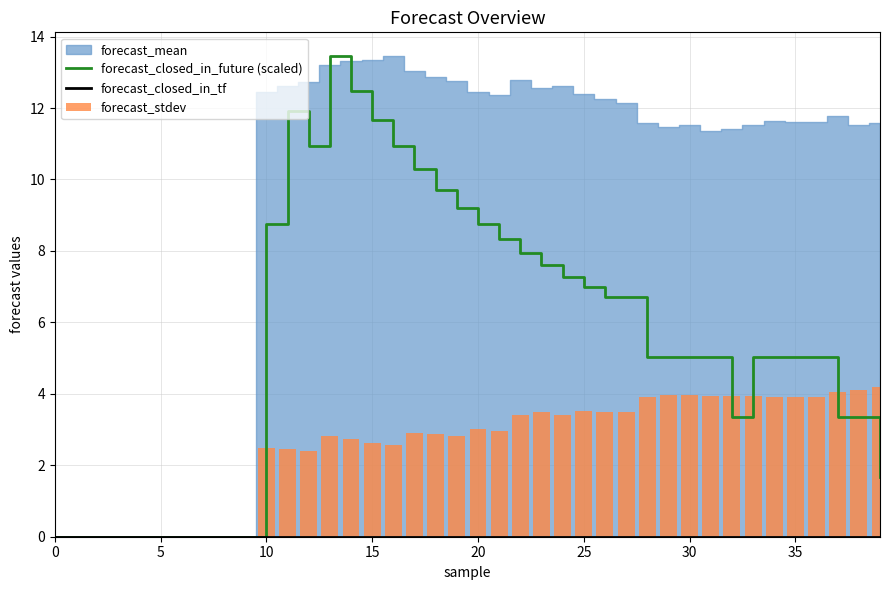

What is the sum of all forecast_closed_in_future (scaled) values?

221.7